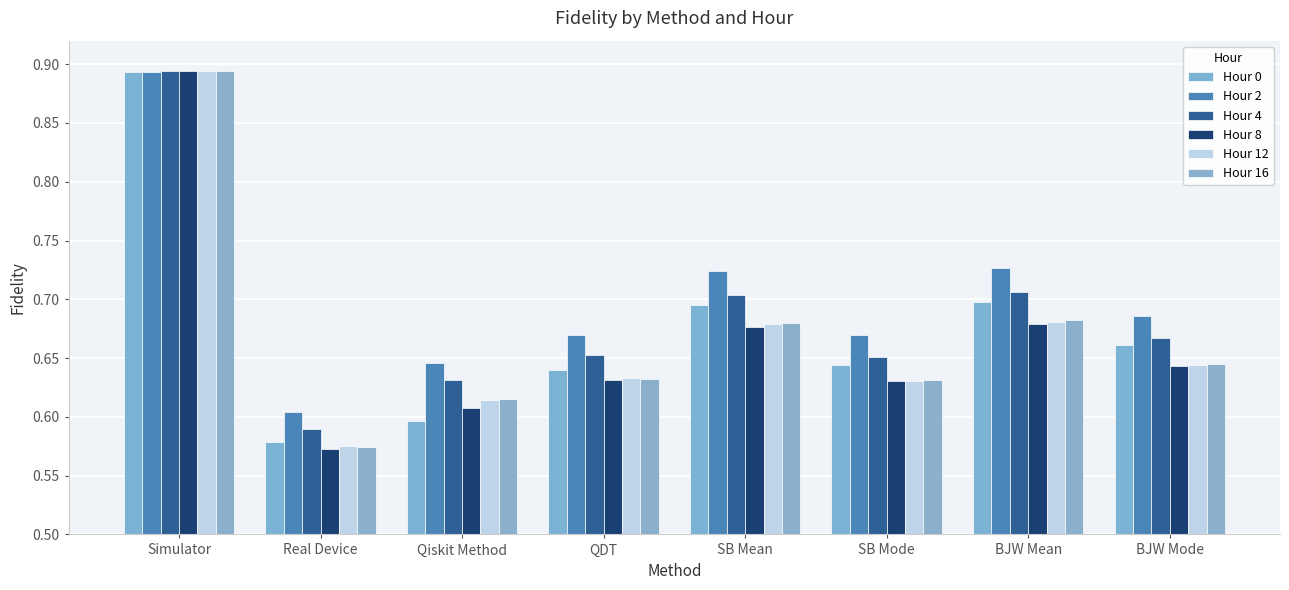

Does the chart contain stacked bars?

No